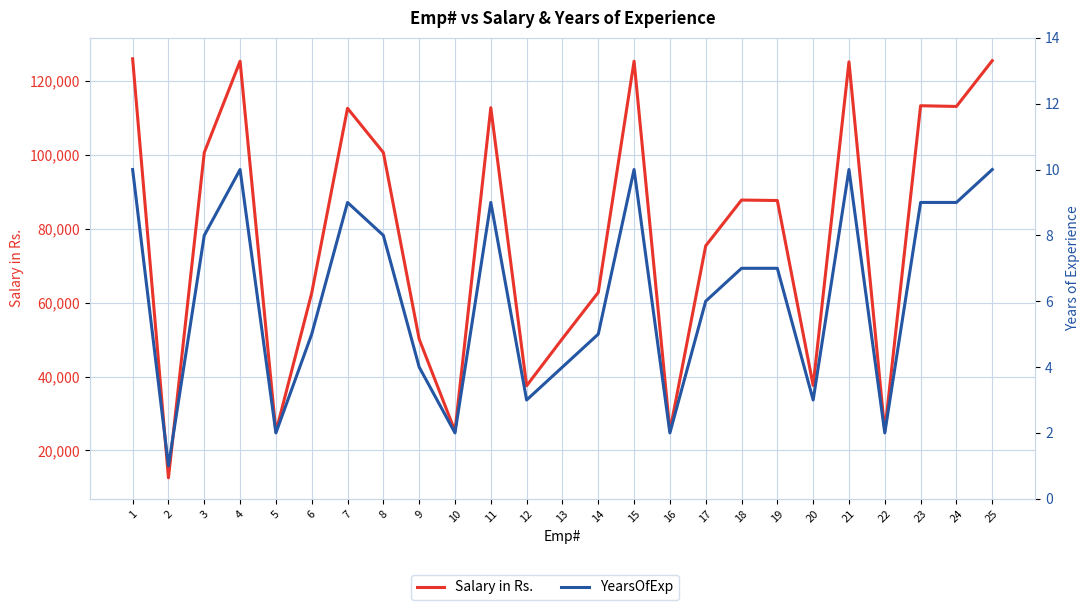

Reading left to right, list all the values displayed in this chart.

Salary in Rs.: 126015	12598	100639	125351	25031	62630	112620	100639	50145	25232	112770	37512	50274	62768	125363	25226	75392	87779	87654	37592	125186	25187	113309	113112	125506
YearsOfExp: 10	1	8	10	2	5	9	8	4	2	9	3	4	5	10	2	6	7	7	3	10	2	9	9	10